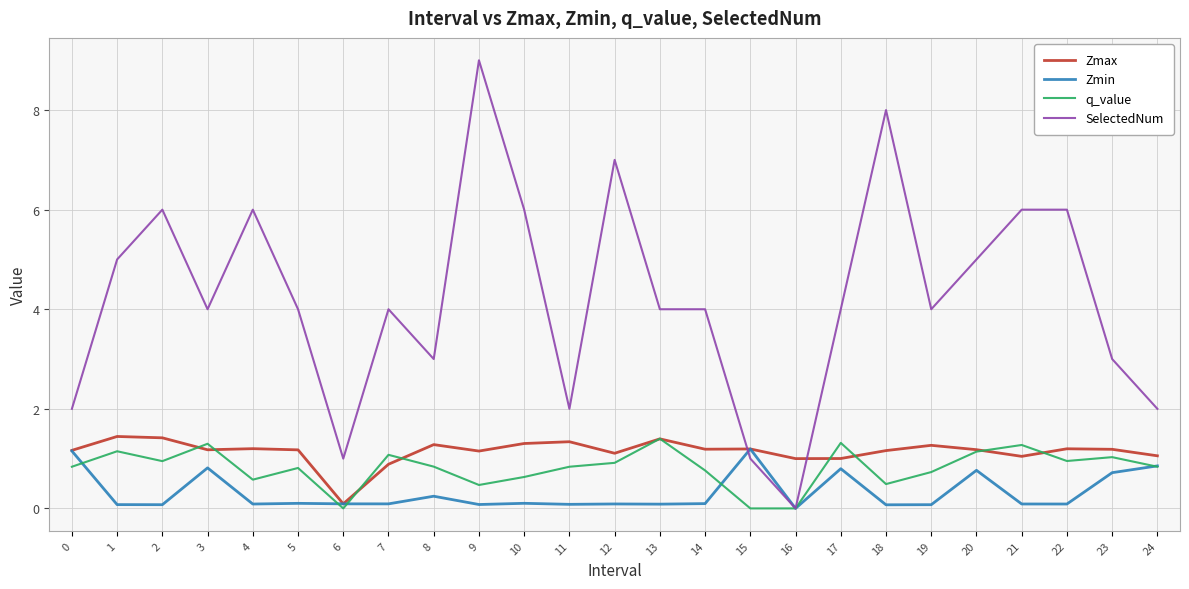

Is the value of SelectedNum at 21 greater than the value of Zmin at 7?

Yes